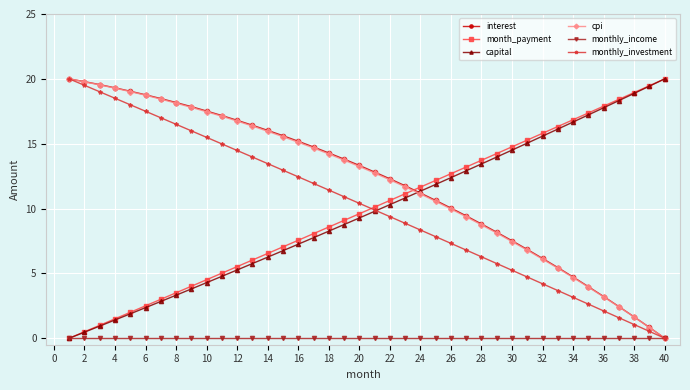

What is the greatest value displayed?

20.0